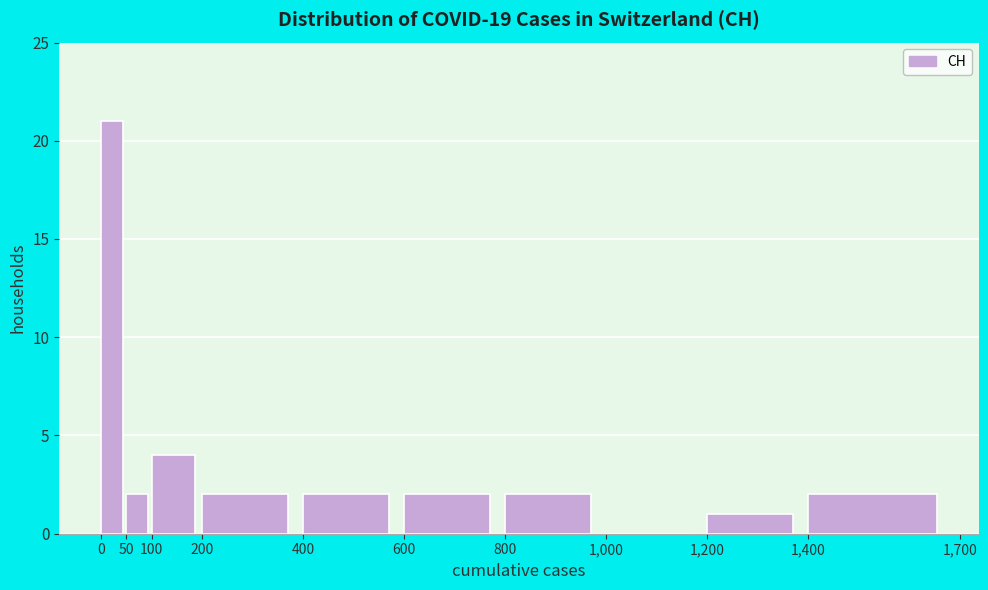

Reading left to right, transcribe this chart: for each bar, give the range it covers on the x-axis and its height. The values are not printed on the chart, so give them approximately, as read against the axis.

0 to 50: 21
50 to 100: 2
100 to 200: 4
200 to 400: 2
400 to 600: 2
600 to 800: 2
800 to 1,000: 2
1,000 to 1,200: 0
1,200 to 1,400: 1
1,400 to 1,700: 2